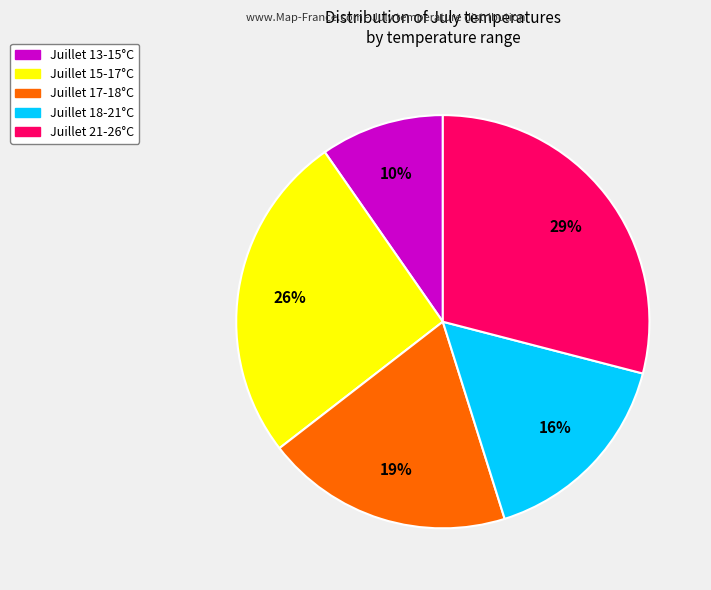

How many segments does this pie chart have?

5